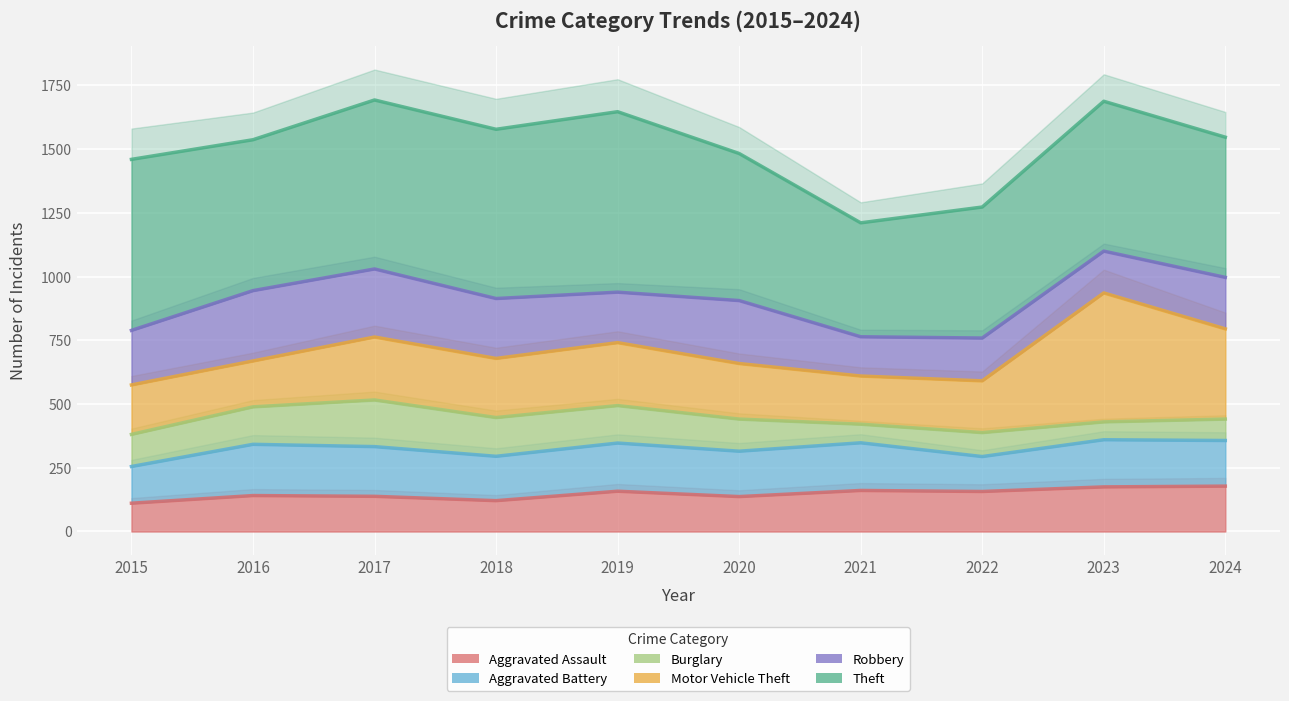

At which label is Robbery closest to 929?

2019